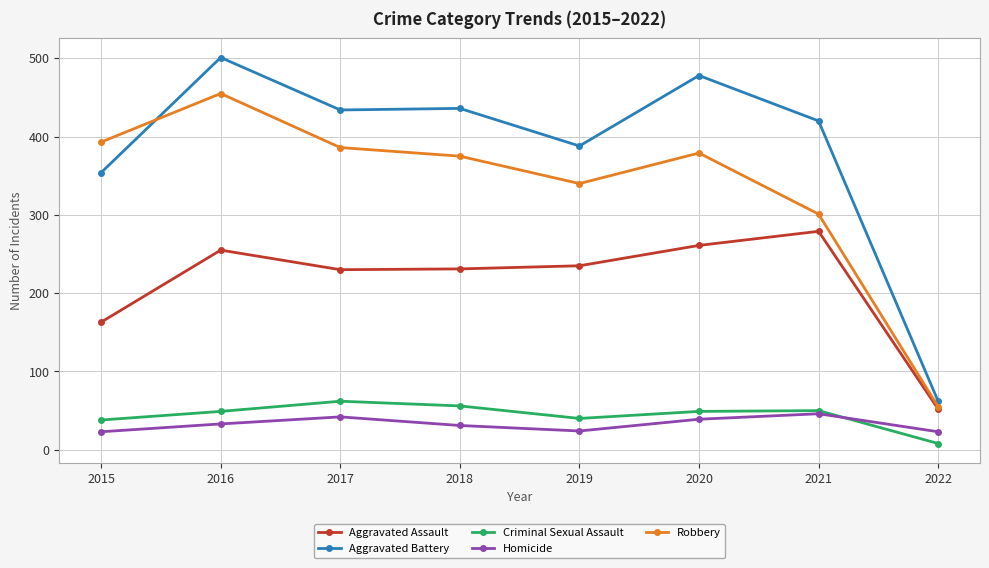

What is the approximate value of Criminal Sexual Assault at 2019?

40